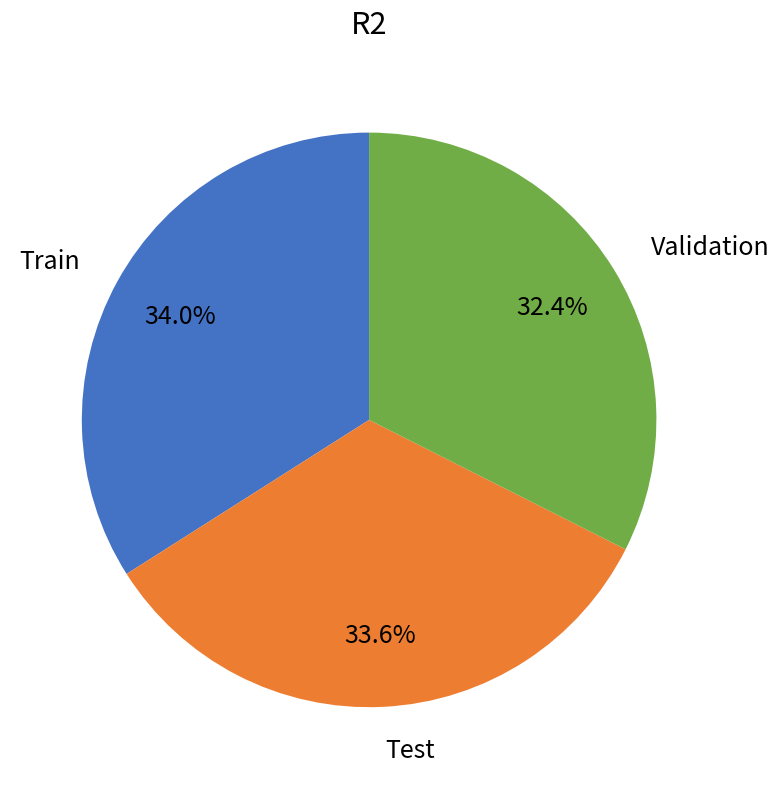

To the nearest percent, what percentage of the pie is Test?

34%